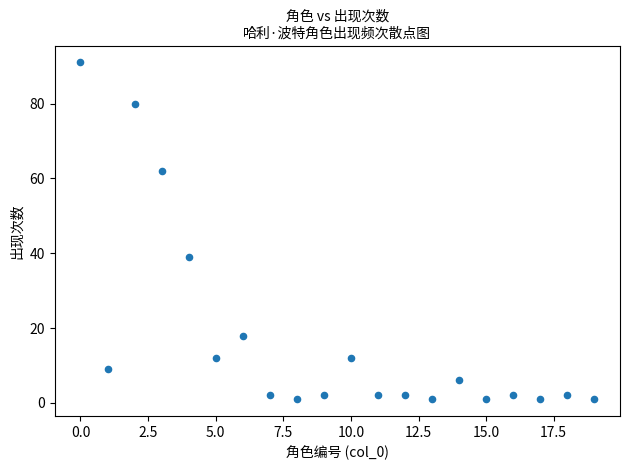

What Y value in the scatter plot is closest to 46?

39